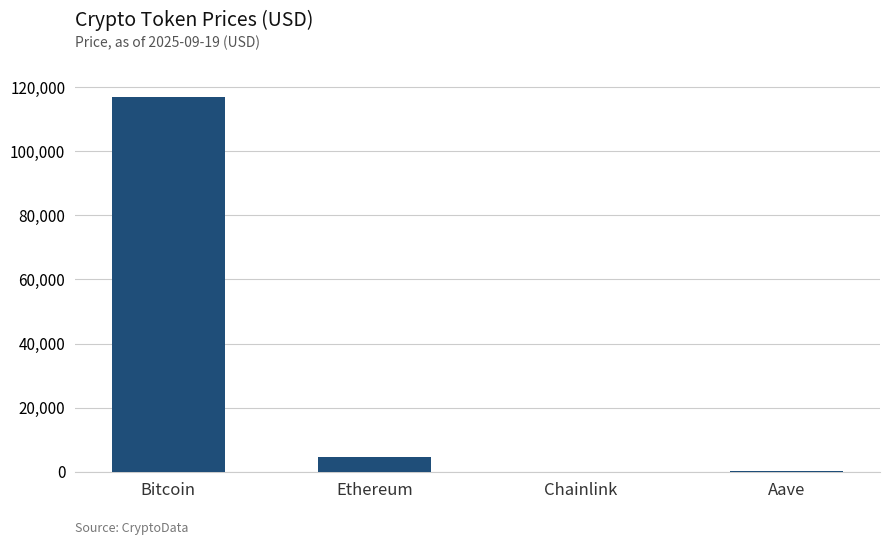

At which label does the data first exceed 4589?

Bitcoin